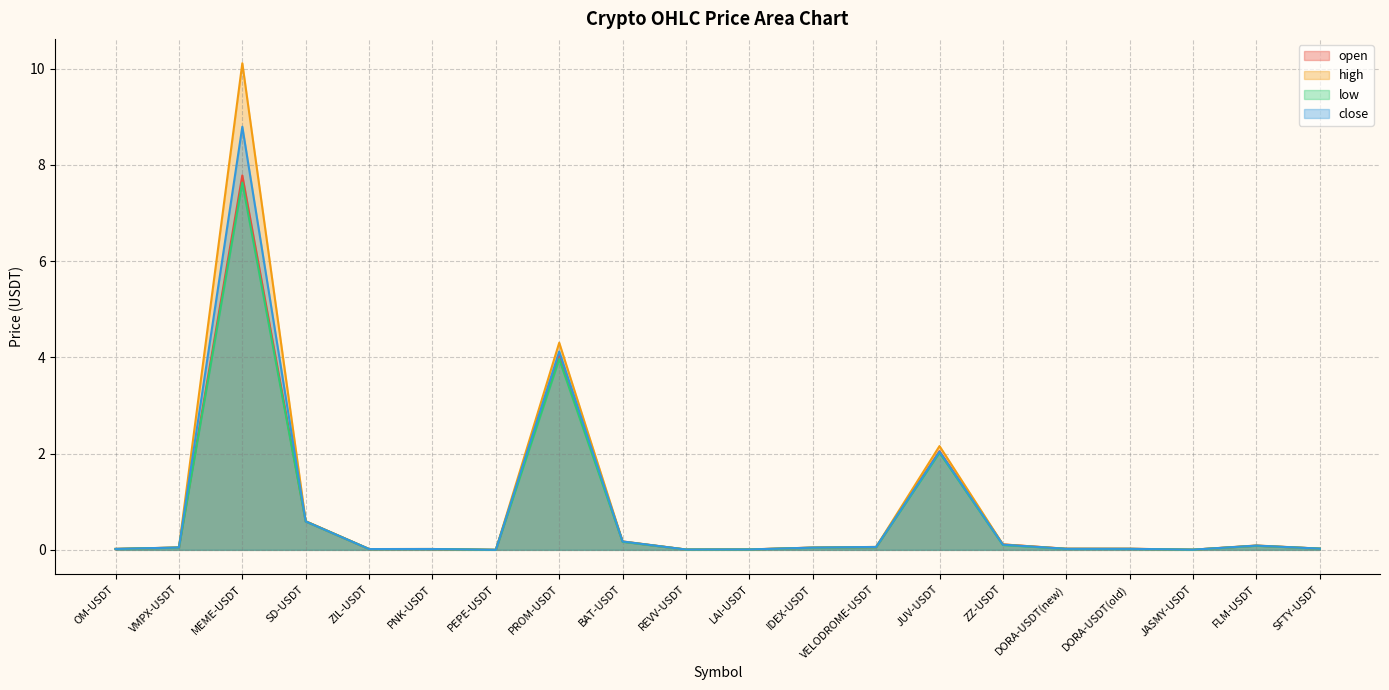

Where is the first local minimum for low?

ZIL-USDT